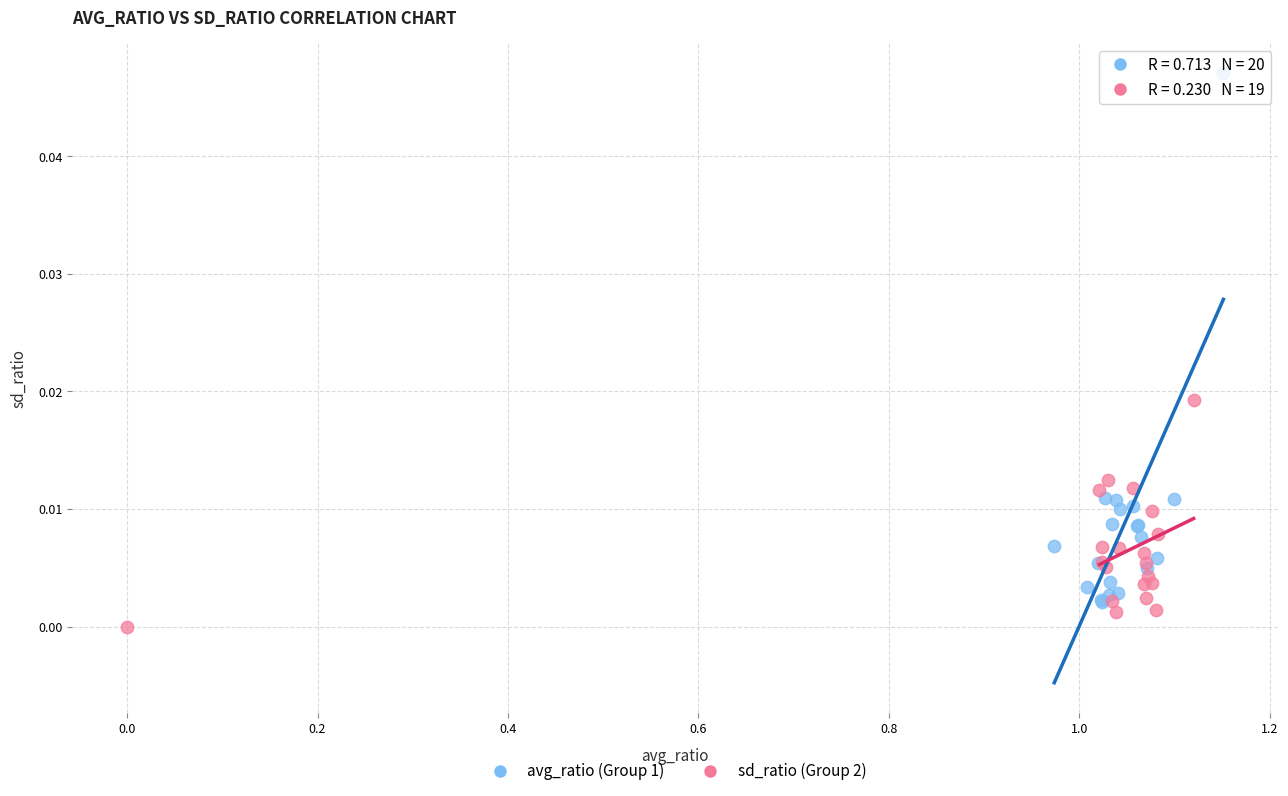

Which series has the largest Y range (max minus min)?

avg_ratio (Group 1)